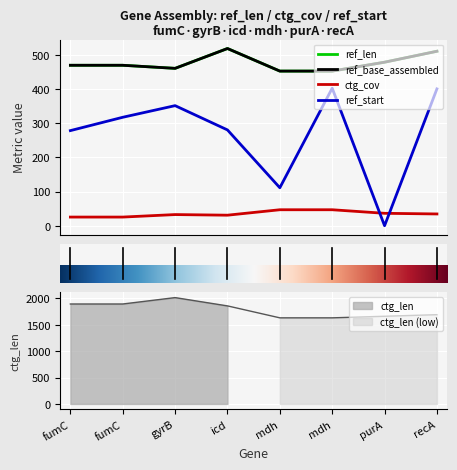

What is the approximate value of ctg_len at purA?

1659.0